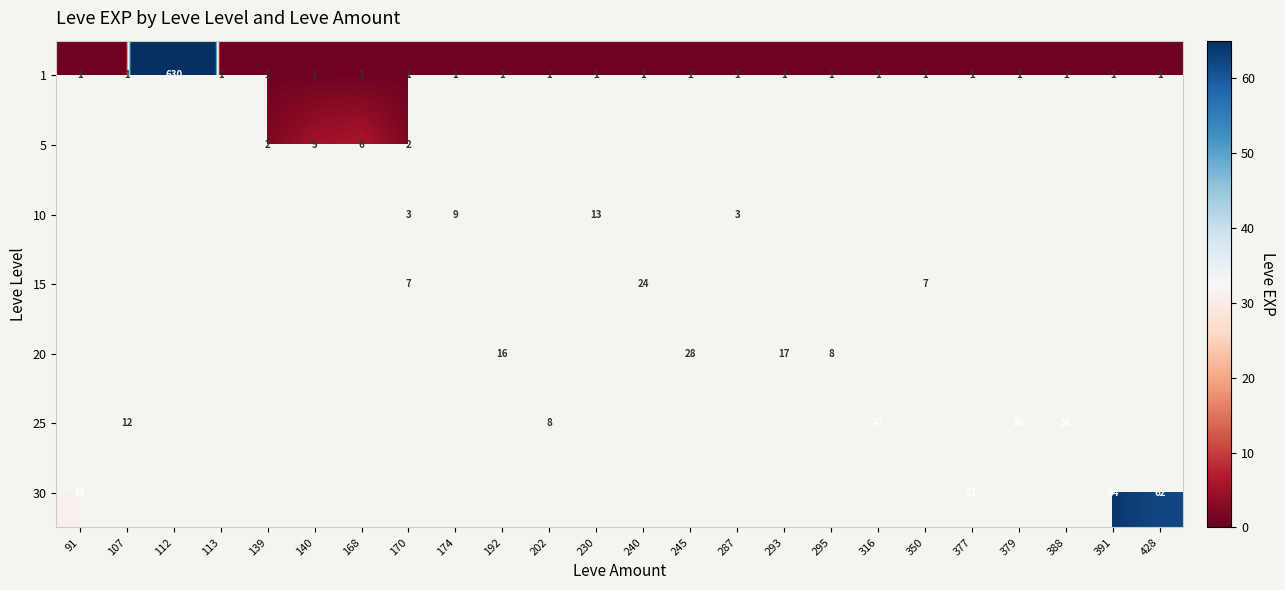

The 15 series shows 2 at 350. True or false?

False